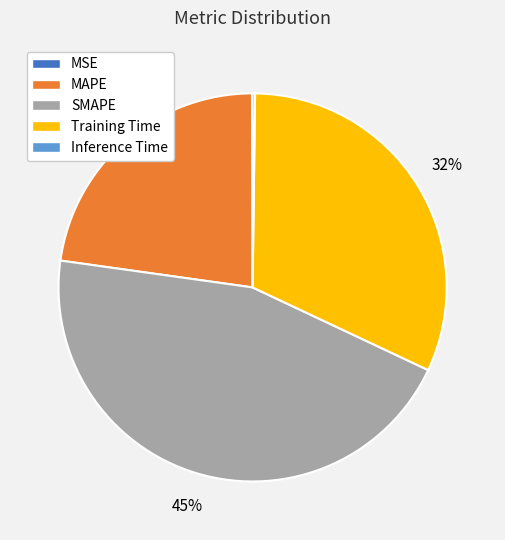

Does SMAPE account for over 50% of the chart?

No